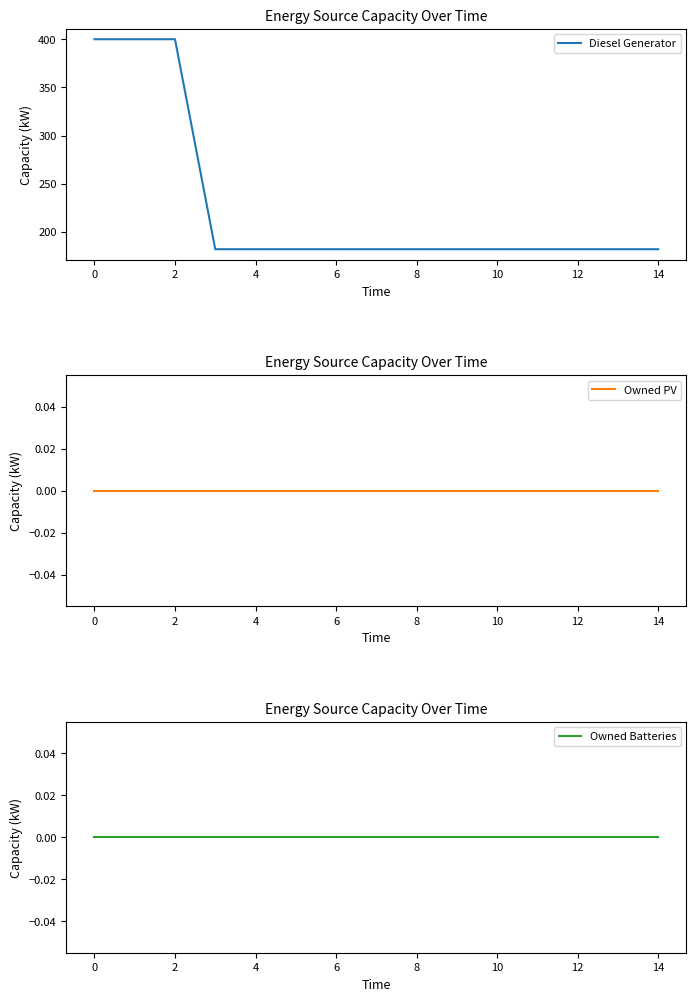

What is the highest value of the Diesel Generator series?

400